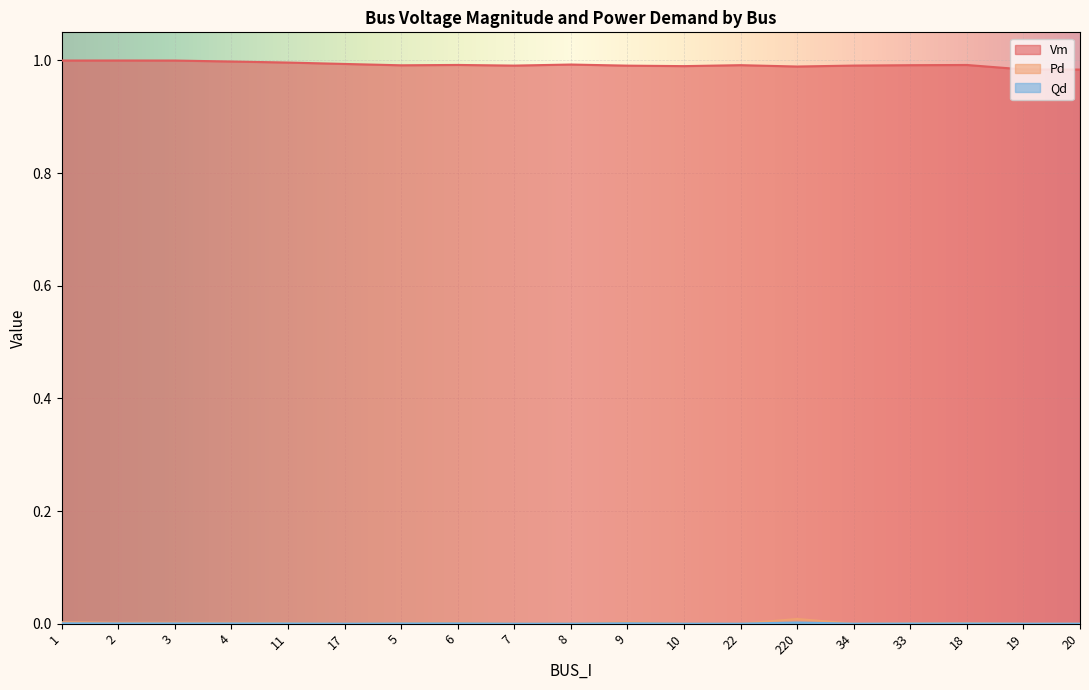

The Vm series shows 0.4 at 4. True or false?

False